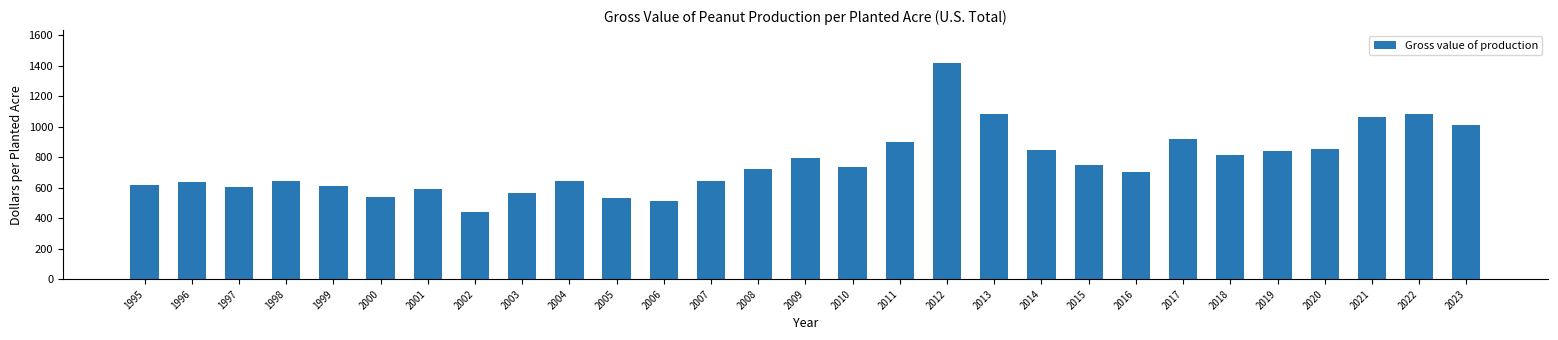

True or false: the data shows 699.8 at 2016.

True